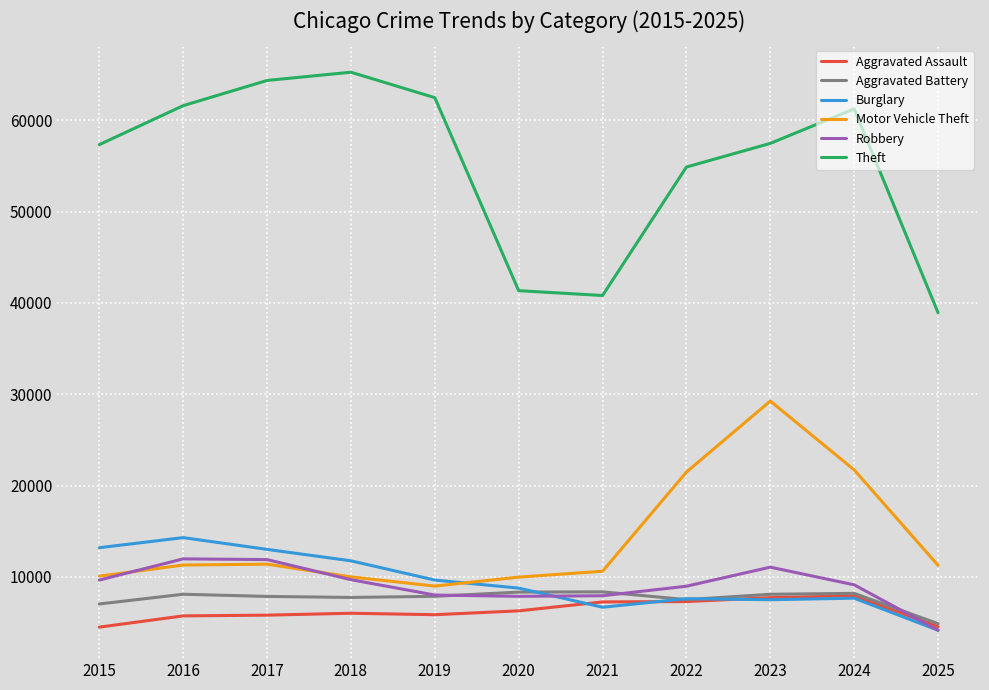

Which series has the largest range (max minus min)?

Theft